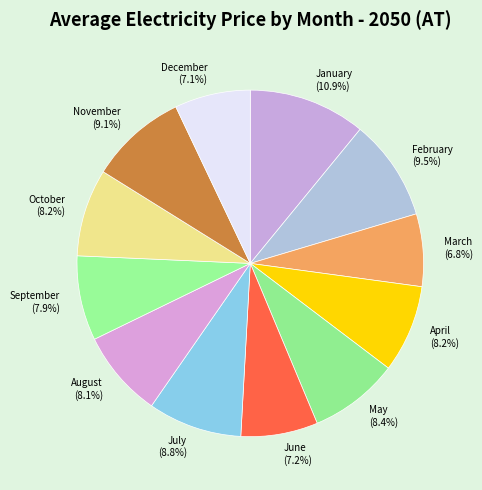

The April slice represents 1% of the pie. True or false?

False